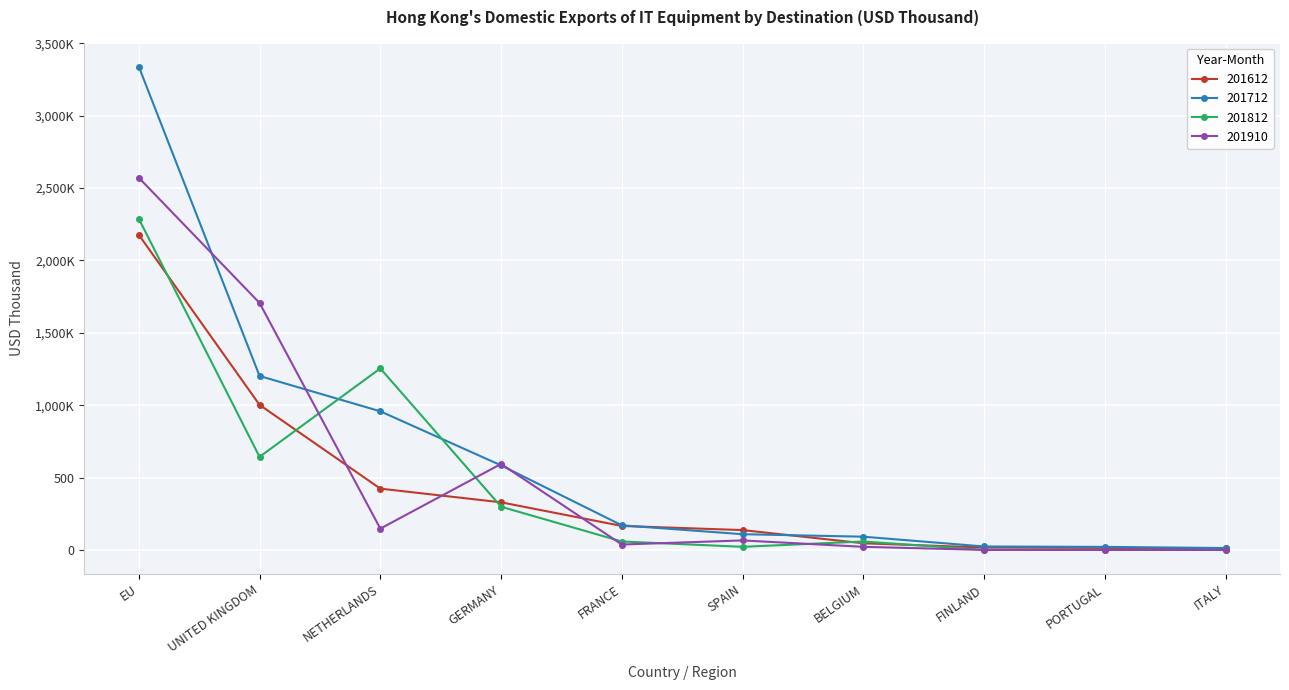

What are all the series names shown in the legend?

201612, 201712, 201812, 201910